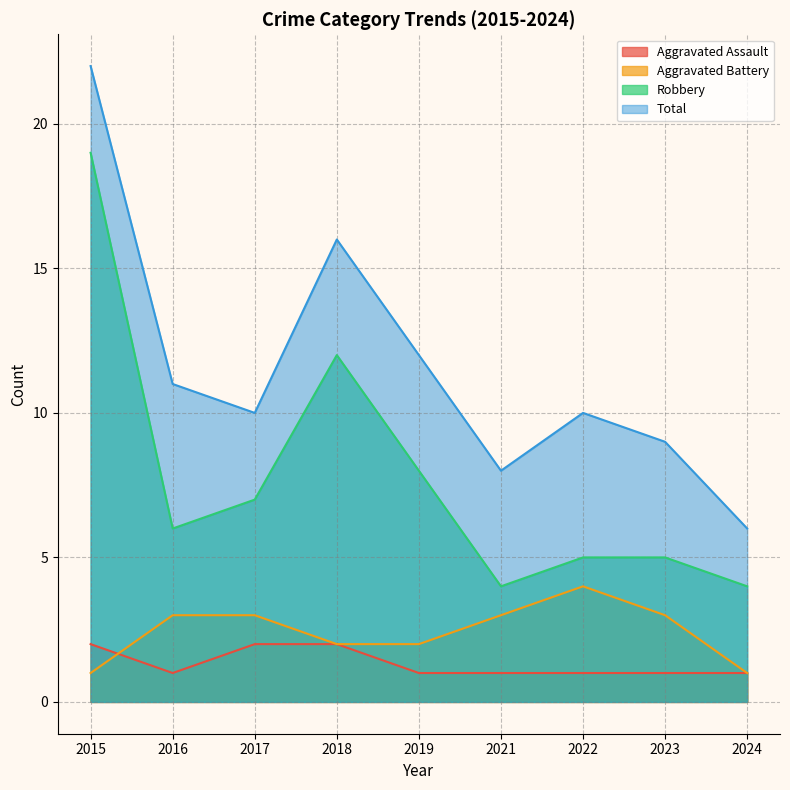

What is the average value of the Total series?

12